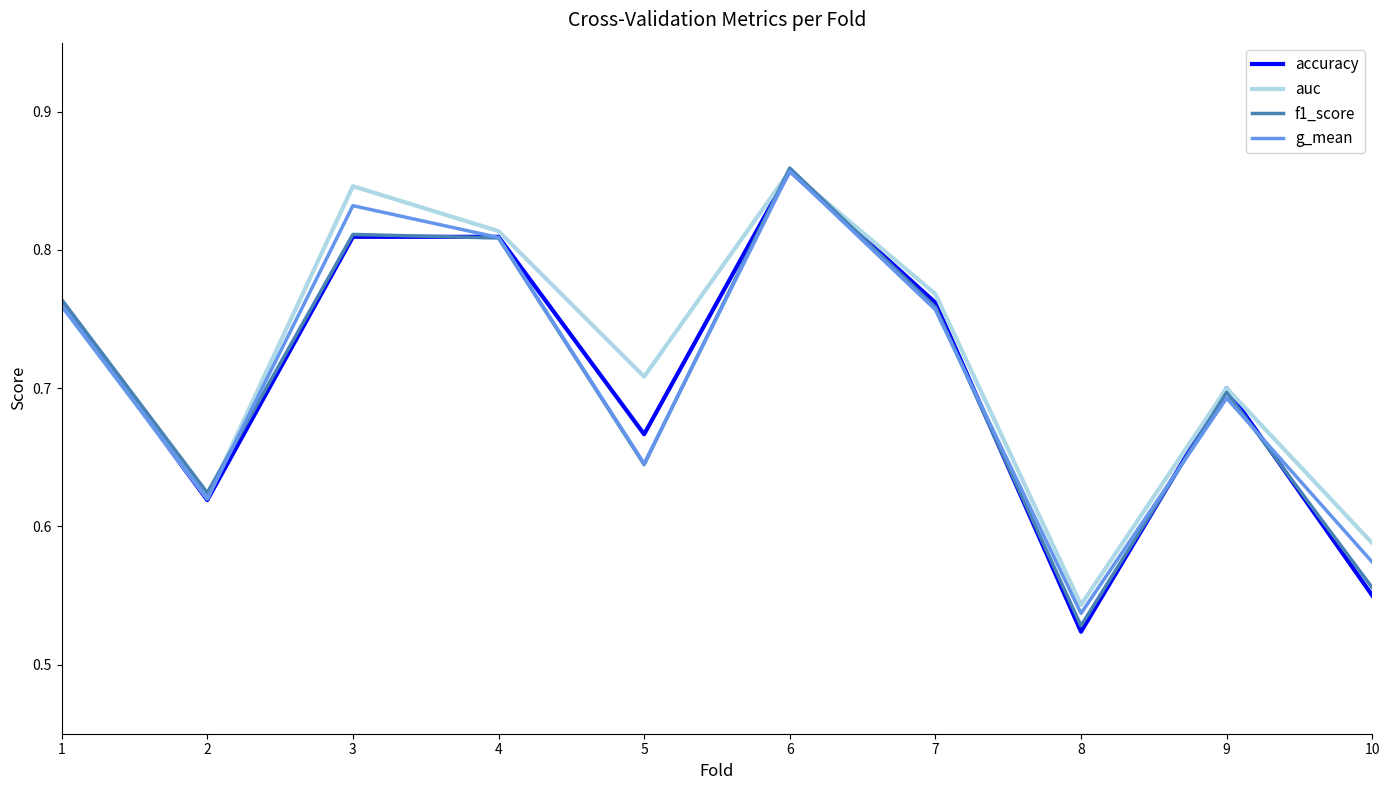

Which category has the lowest value in the f1_score series?

8